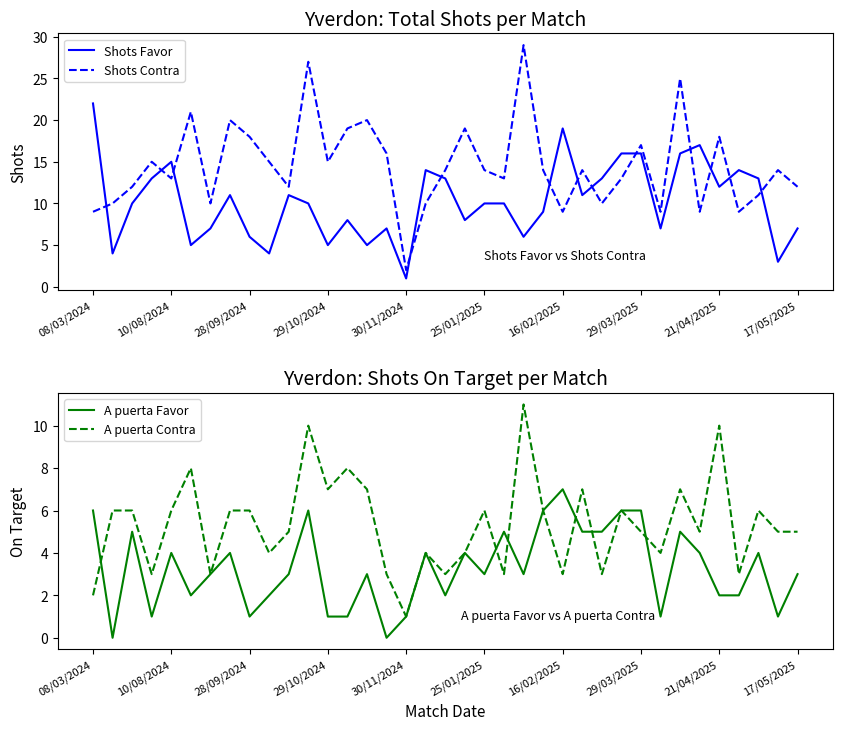

What is the highest value of the Shots Contra series?

29